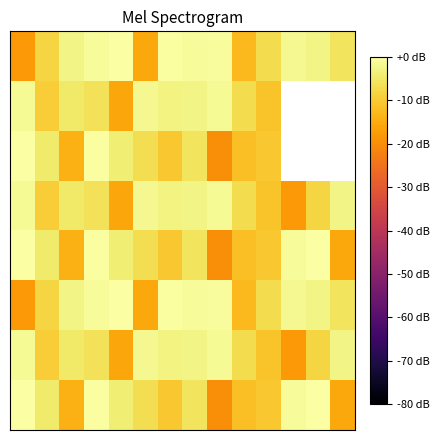

Which has a higher value, 1 or 12?

12